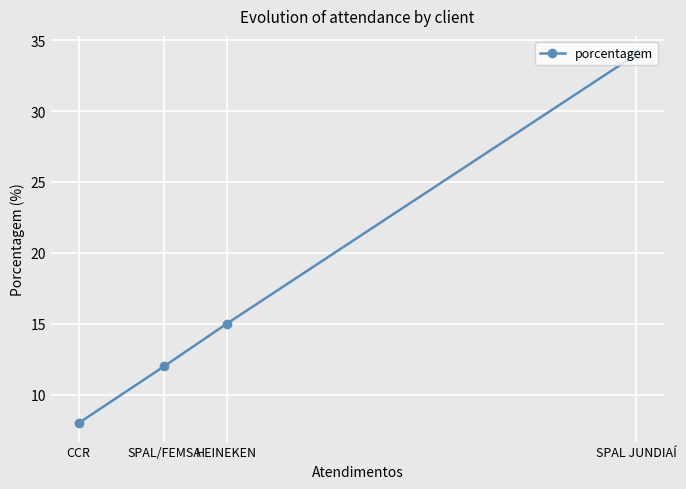

Reading left to right, extract all data points from this chart.

CCR=8	SPAL/FEMSA=12	HEINEKEN=15	SPAL JUNDIAÍ=34